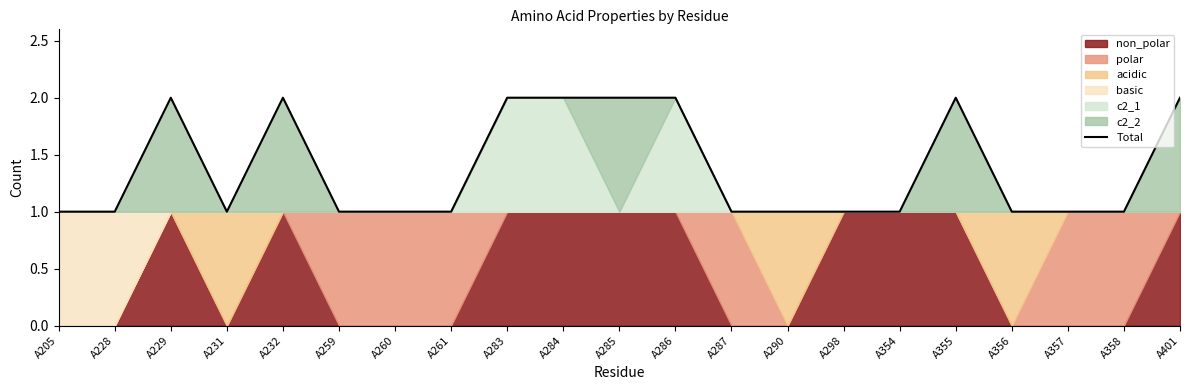

Reading left to right, extract all data points from this chart.

A205=1	A228=1	A229=2	A231=1	A232=2	A259=1	A260=1	A261=1	A283=2	A284=2	A285=2	A286=2	A287=1	A290=1	A298=1	A354=1	A355=2	A356=1	A357=1	A358=1	A401=2